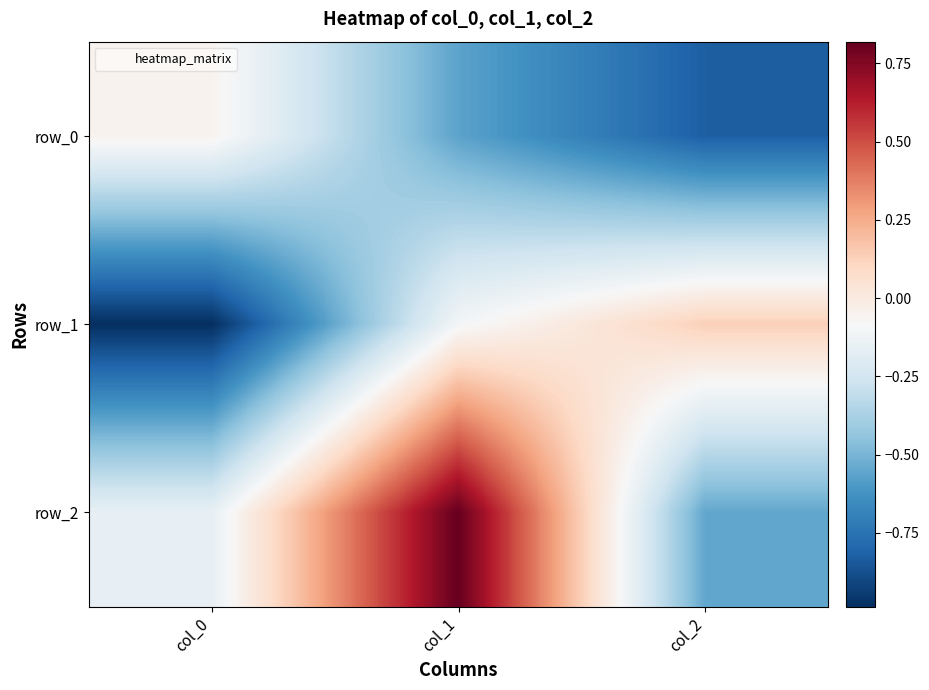

Which label corresponds to the smallest value in the chart?

col_0